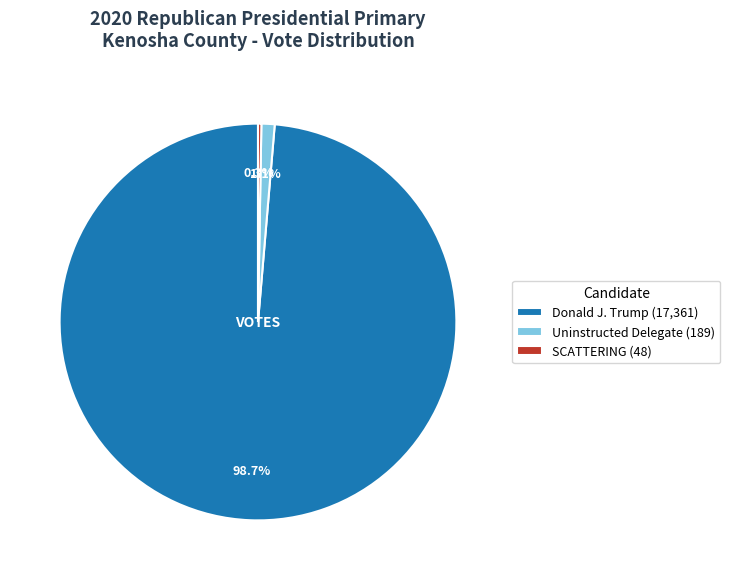

Is there a majority slice in this chart?

Yes